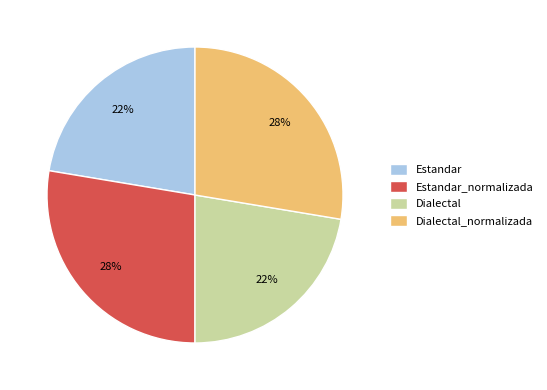

To the nearest percent, what is the average slice percentage?

25%